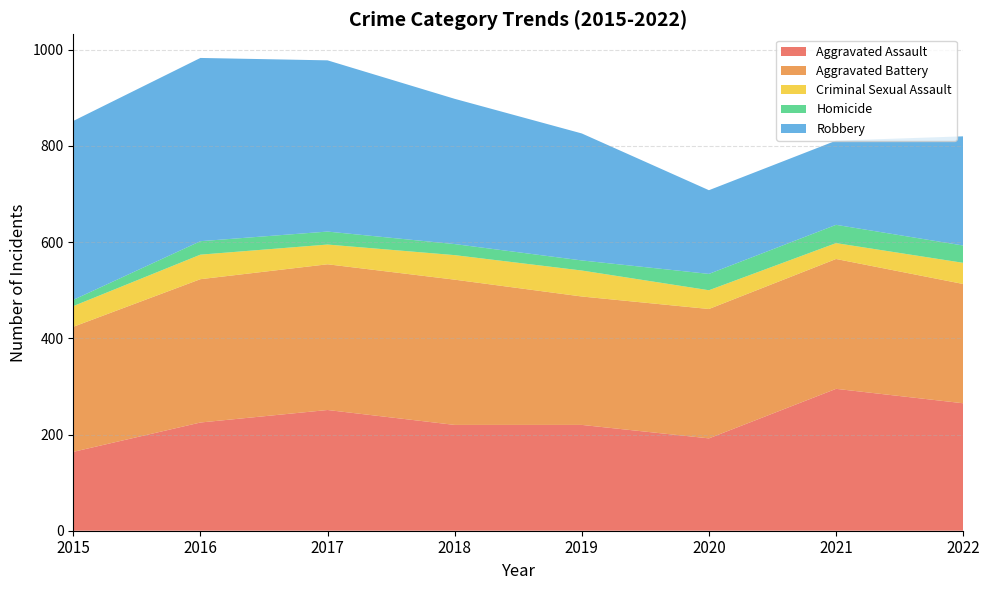

Reading left to right, extract all data points from this chart.

Aggravated Assault: 2015=164	2016=225	2017=251	2018=220	2019=220	2020=192	2021=295	2022=265
Aggravated Battery: 2015=260	2016=298	2017=303	2018=302	2019=267	2020=269	2021=270	2022=248
Criminal Sexual Assault: 2015=43	2016=51	2017=41	2018=51	2019=54	2020=39	2021=33	2022=44
Homicide: 2015=13	2016=28	2017=27	2018=23	2019=21	2020=34	2021=38	2022=36
Robbery: 2015=372	2016=381	2017=356	2018=302	2019=264	2020=174	2021=175	2022=227